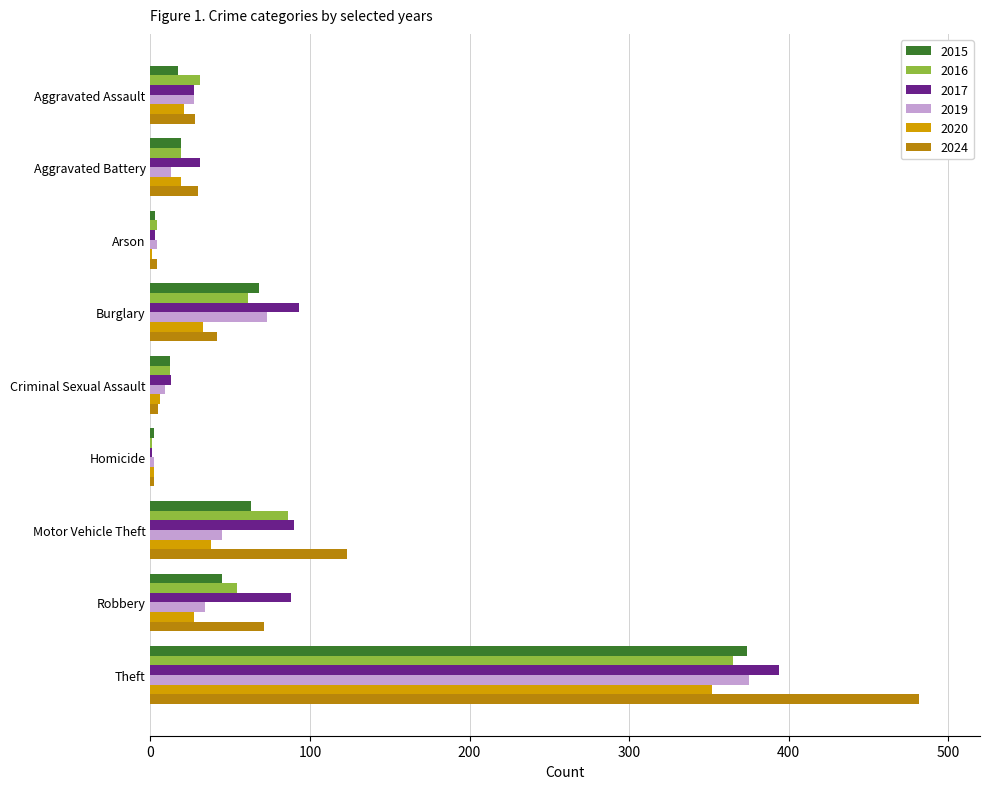

Rank the series at Arson from highest to lowest value.

2016, 2019, 2024, 2015, 2017, 2020